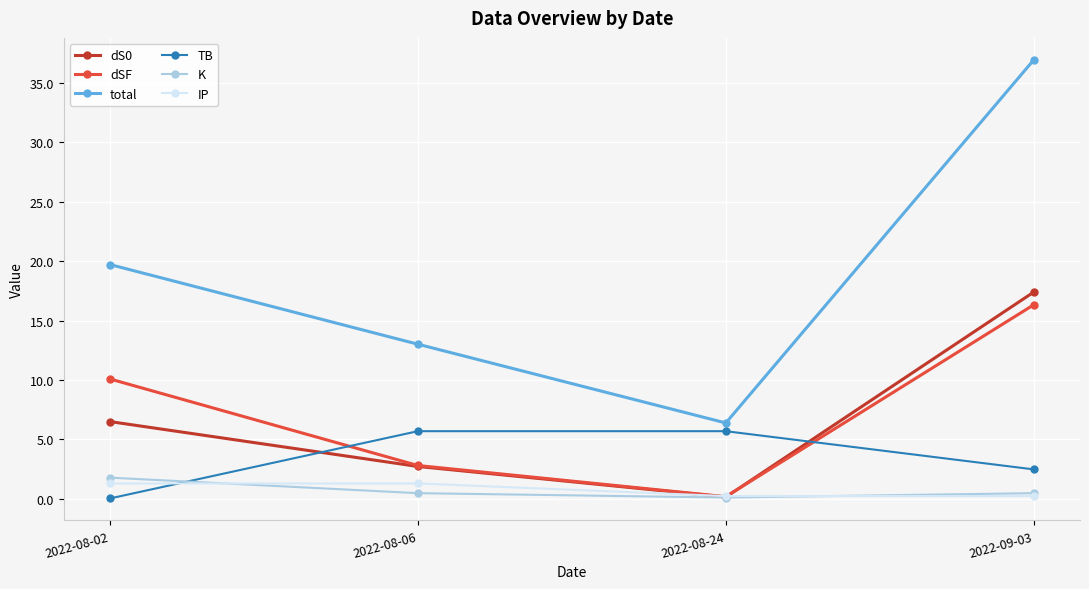

What is the sum of the dS0 values at 2022-08-24 and 2022-08-02?

6.7